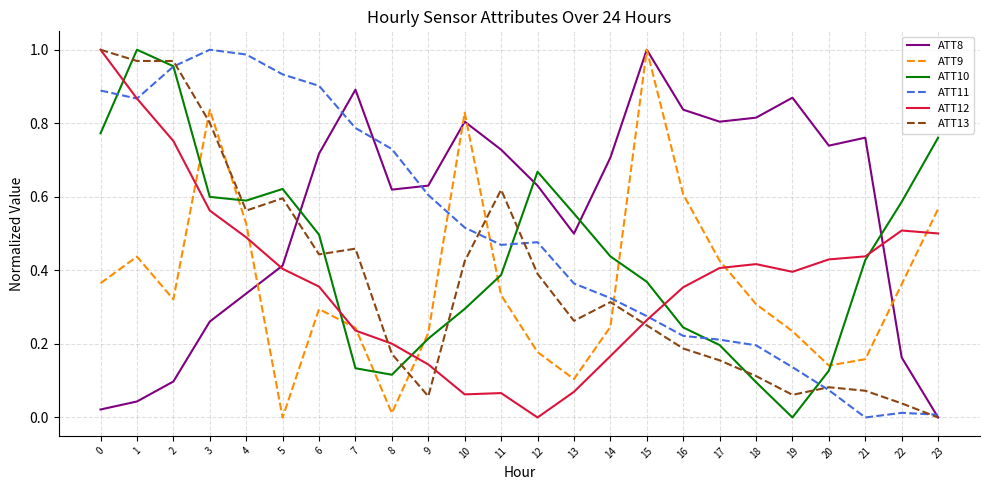

The value of ATT12 at 3 is 0.6. True or false?

True